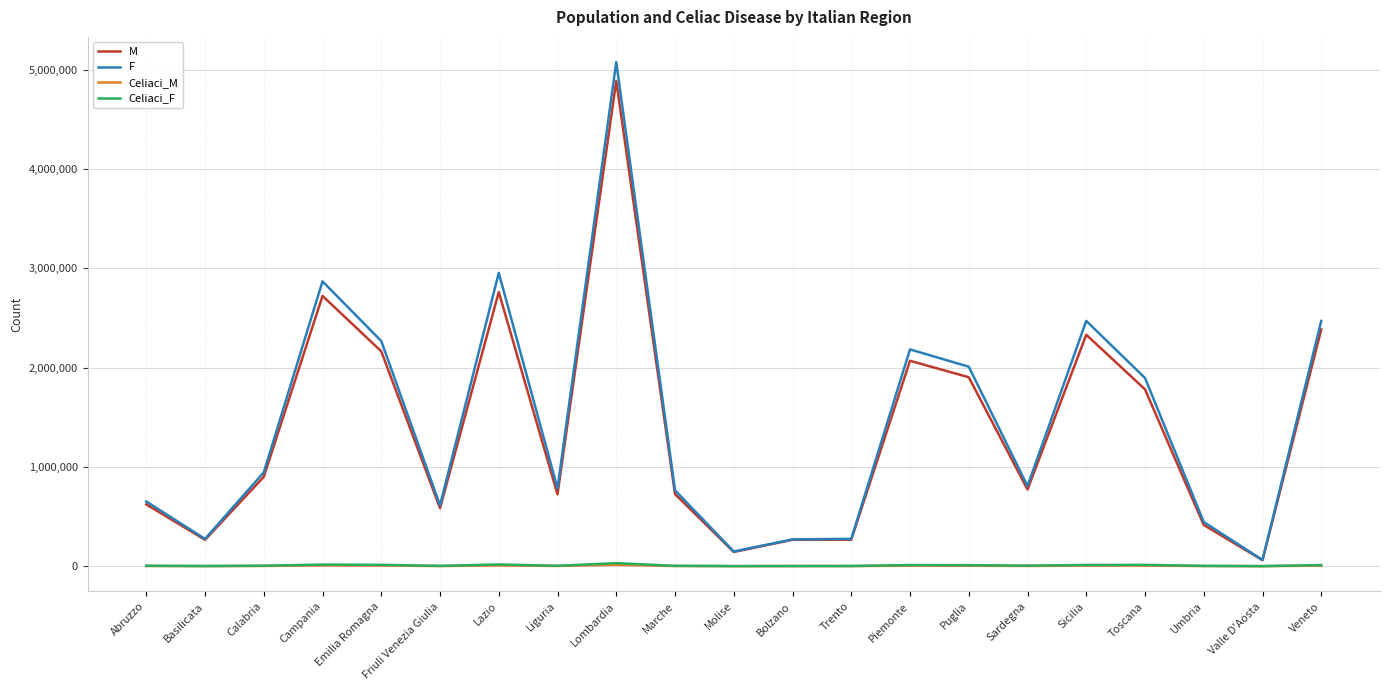

Which series changed the most between Calabria and Campania?

F